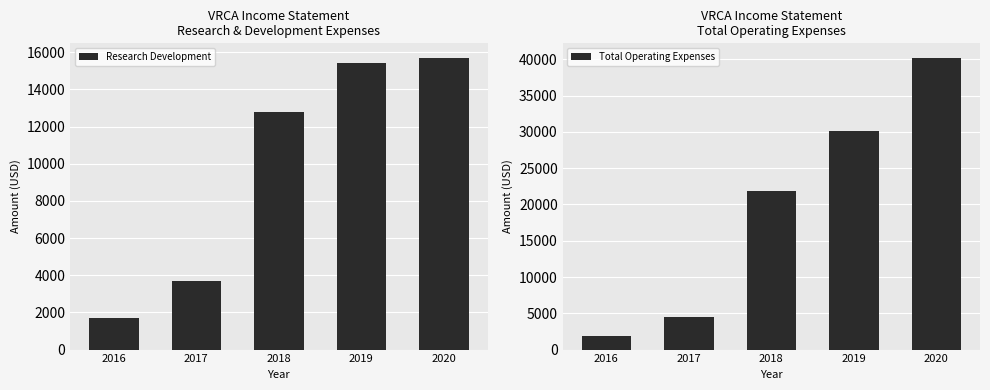

What is the value of the Research Development bar at the 1st from the left?

1700